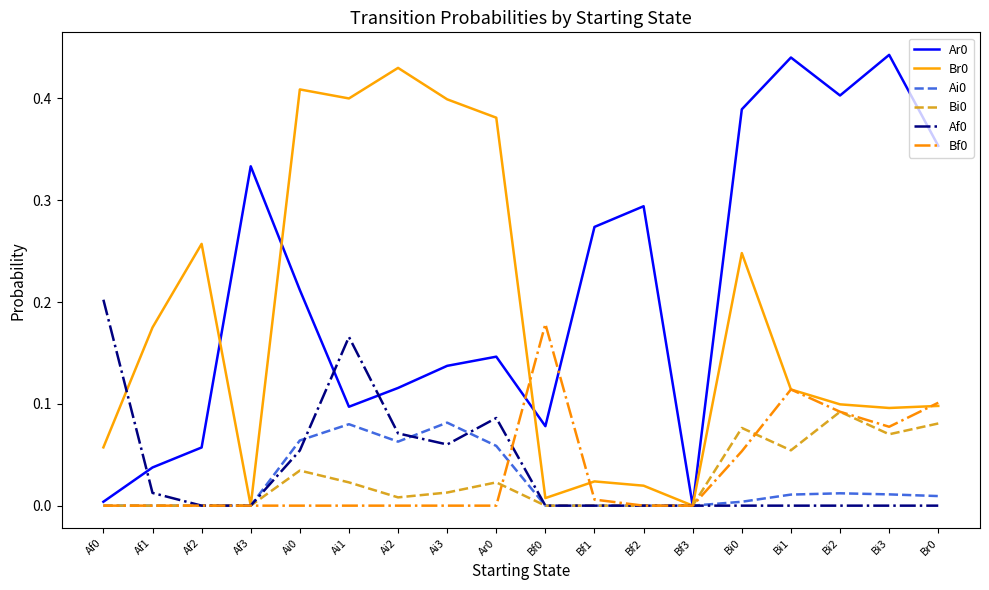

What position from the left is Af3?

4